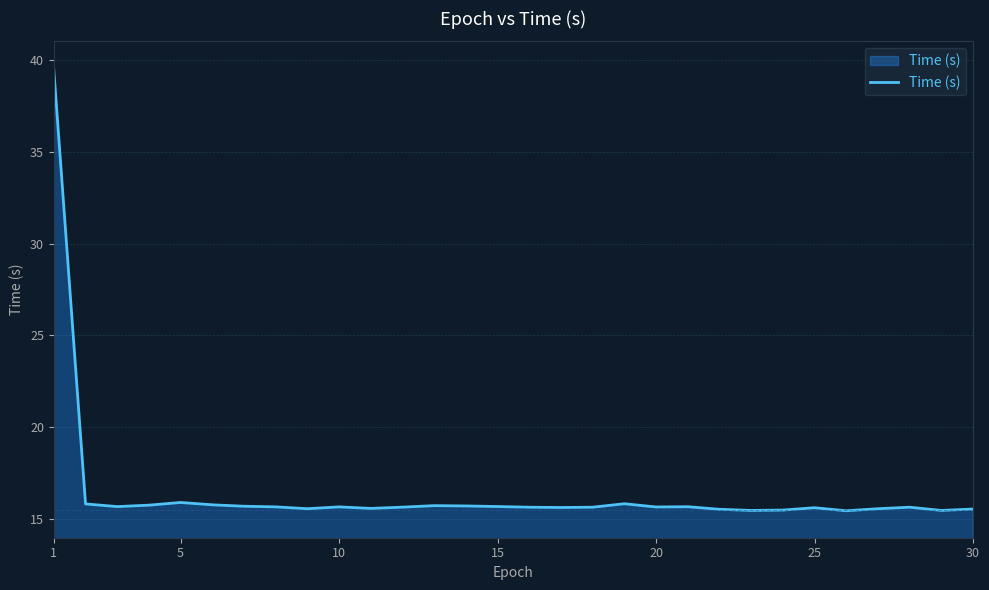

What is the greatest value displayed?

39.4